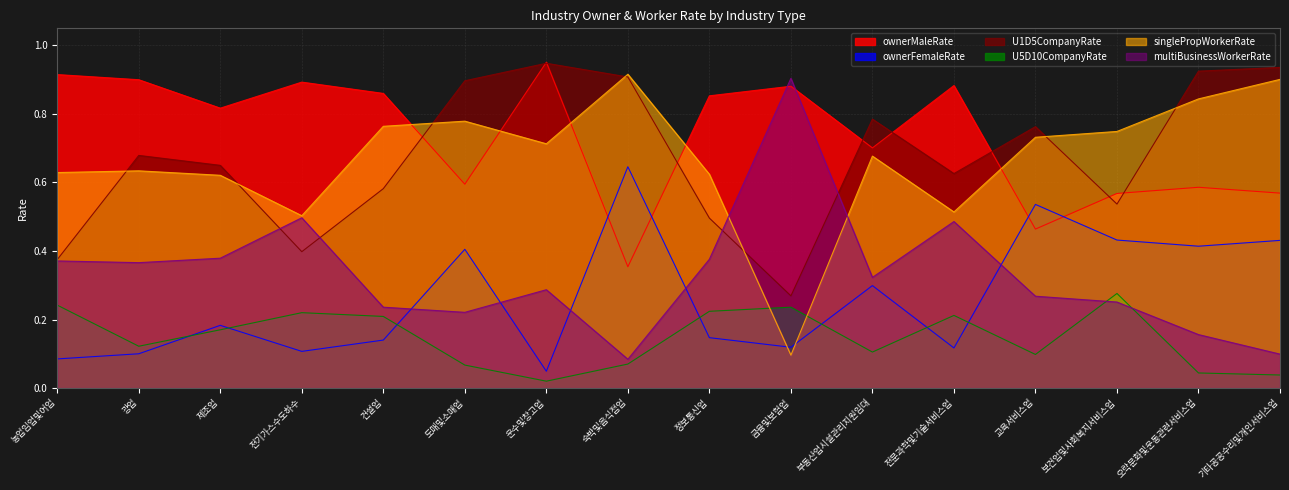

True or false: U5D10CompanyRate and U1D5CompanyRate intersect in this chart.

False